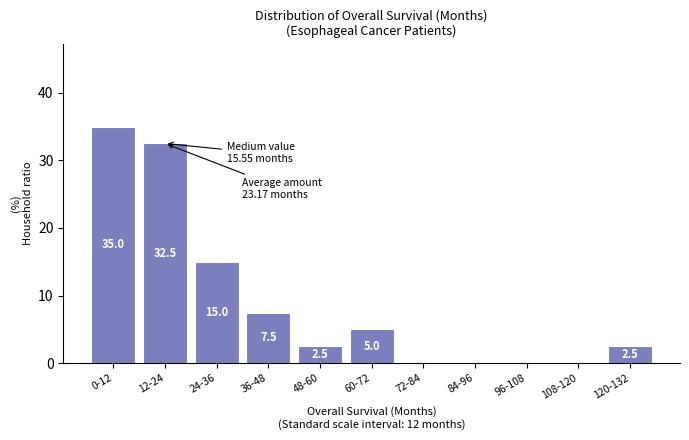

Reading right to left, transcribe all the data shown in this chart.

120-132=2.5	108-120=0.0	96-108=0.0	84-96=0.0	72-84=0.0	60-72=5.0	48-60=2.5	36-48=7.5	24-36=15.0	12-24=32.5	0-12=35.0